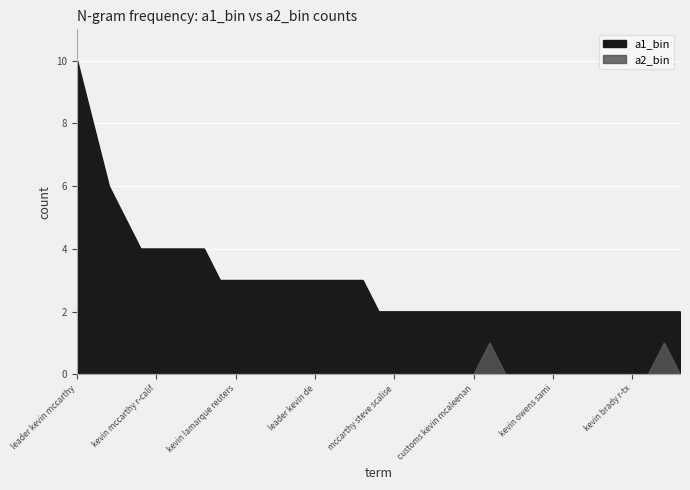

Which series changed the most between kevin de leon and kevin getty naras?

a1_bin